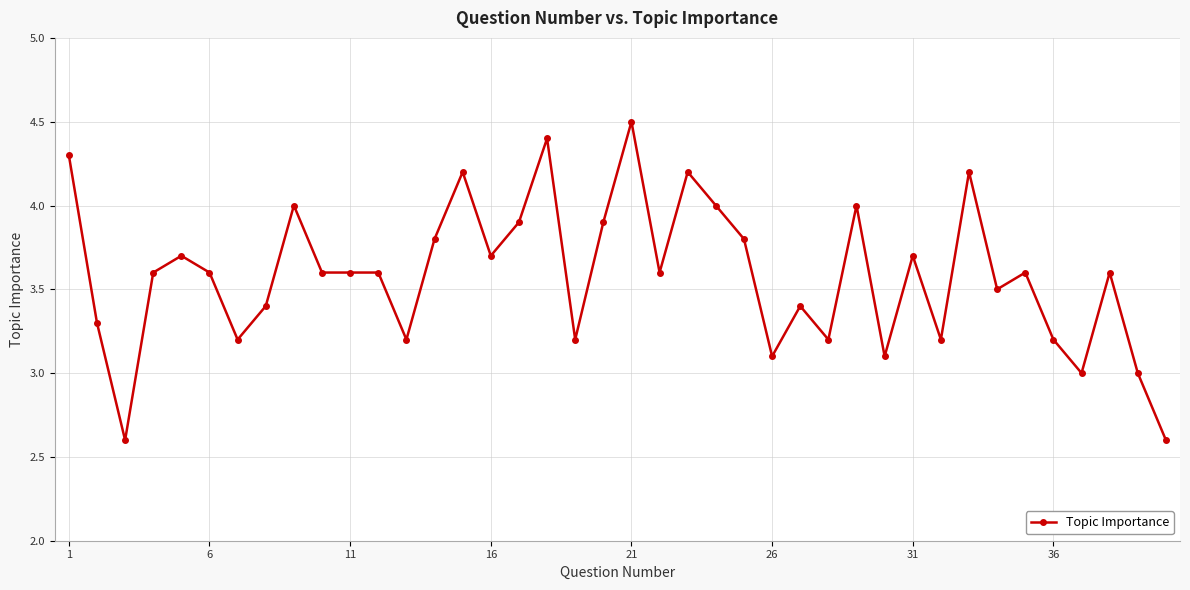

What is the minimum value shown in the chart?

2.6